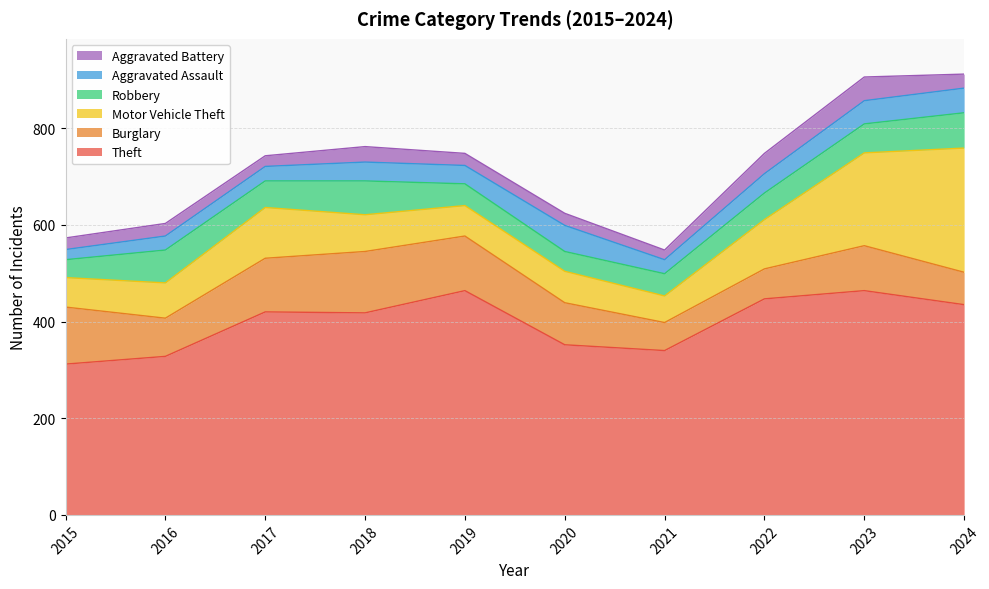

What is the difference between the highest and lowest values at 2023?

416